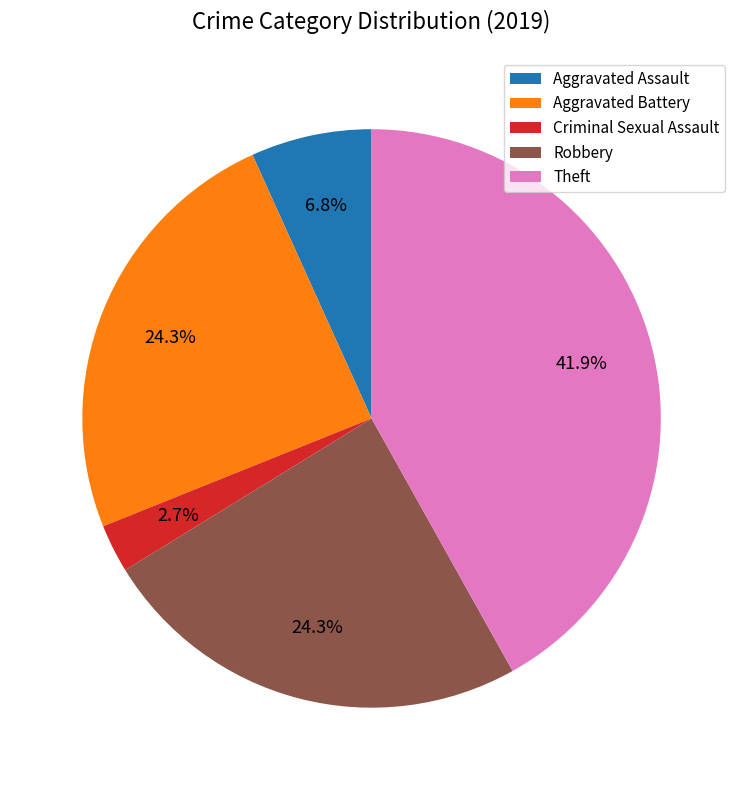

Is there any slice that represents more than half of the pie?

No